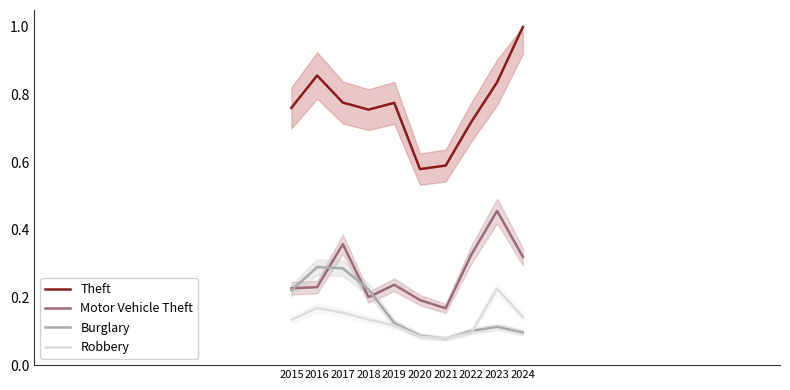

What is the value of the Motor Vehicle Theft point at the 3rd from the left?

0.4